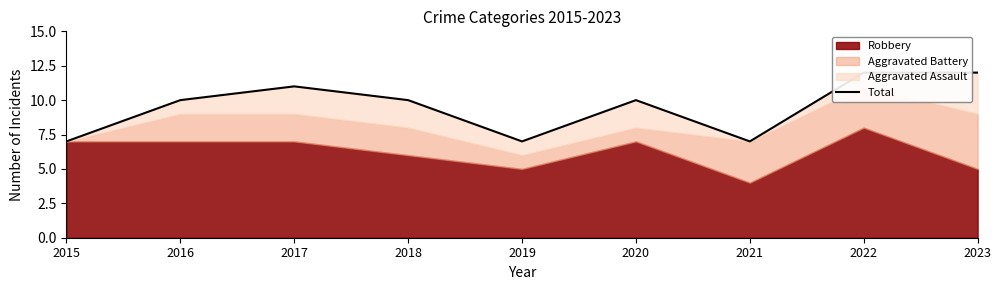

At which category does the data reach its first local valley?

2019